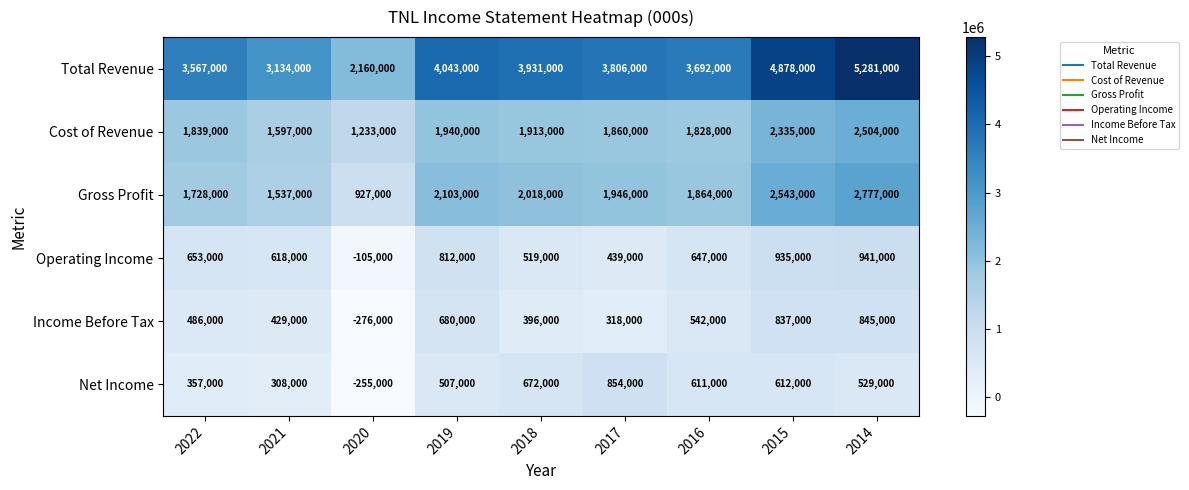

How many data points in Operating Income are less than 647000?

4